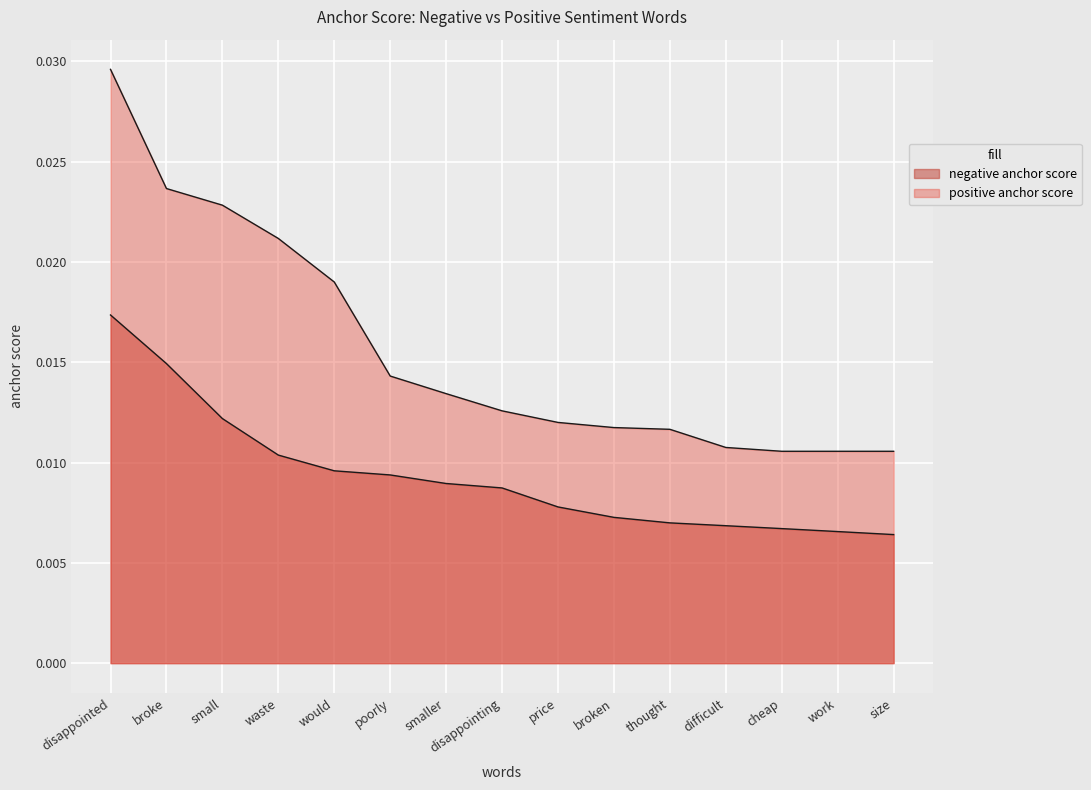

The negative anchor score series shows 0.0 at small. True or false?

True